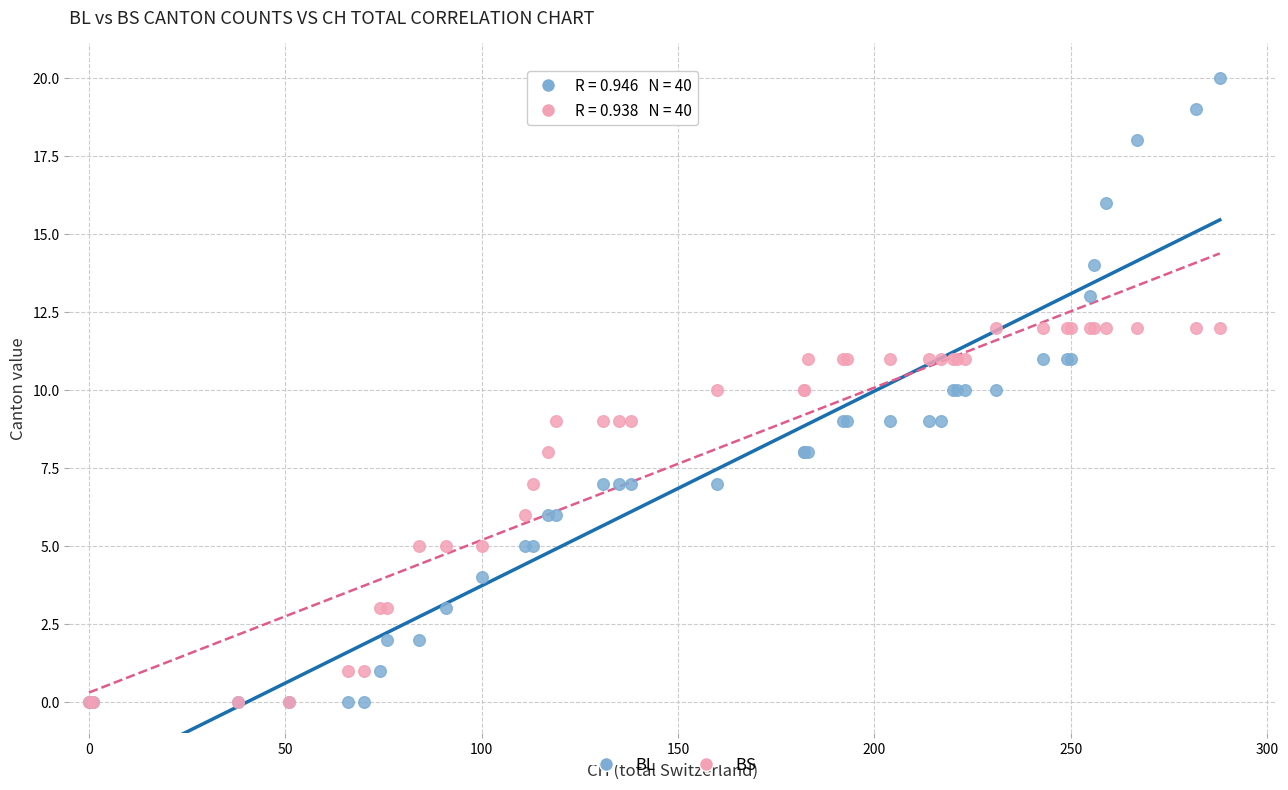

What are all the series names shown in the legend?

BL, BS